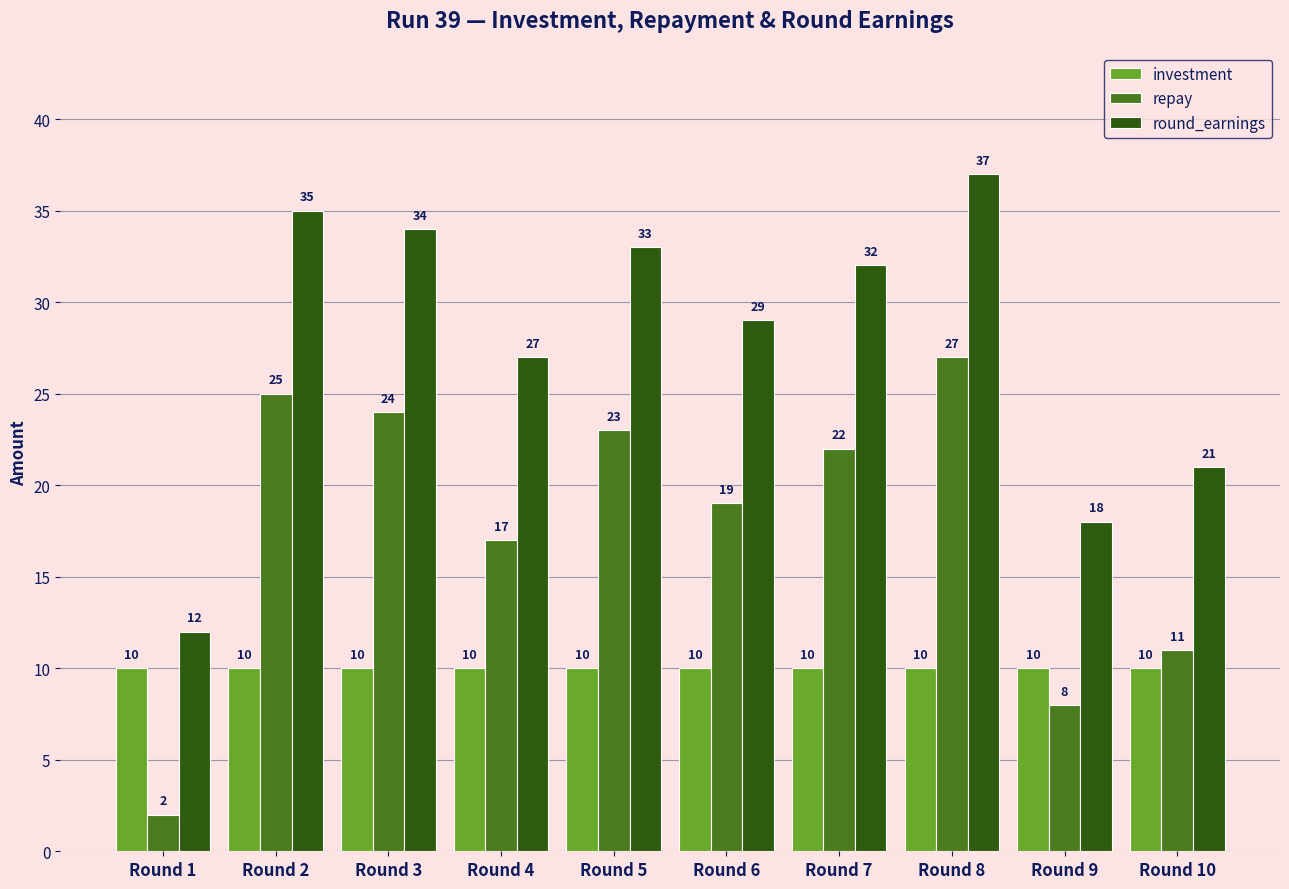

At Round 2, list the series in order from smallest to largest.

investment, repay, round_earnings